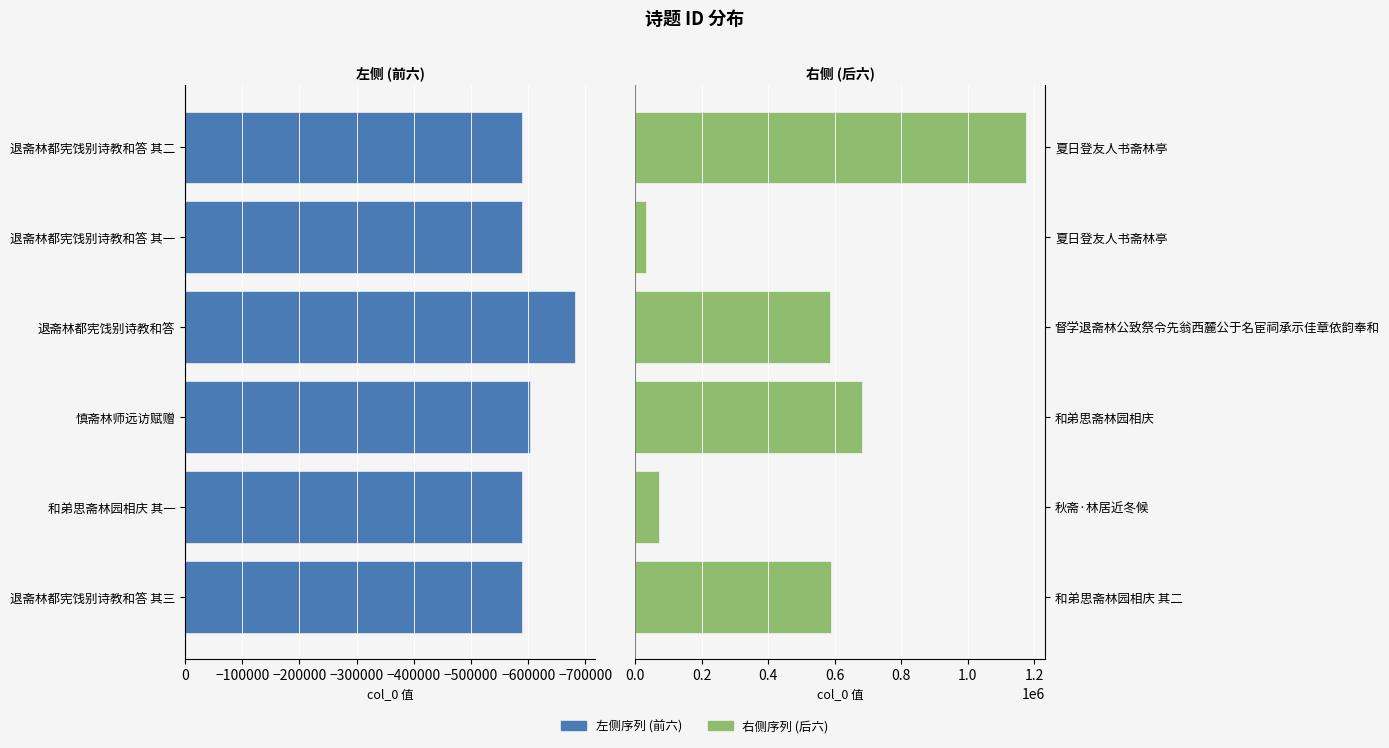

How many distinct data groups are displayed?

2